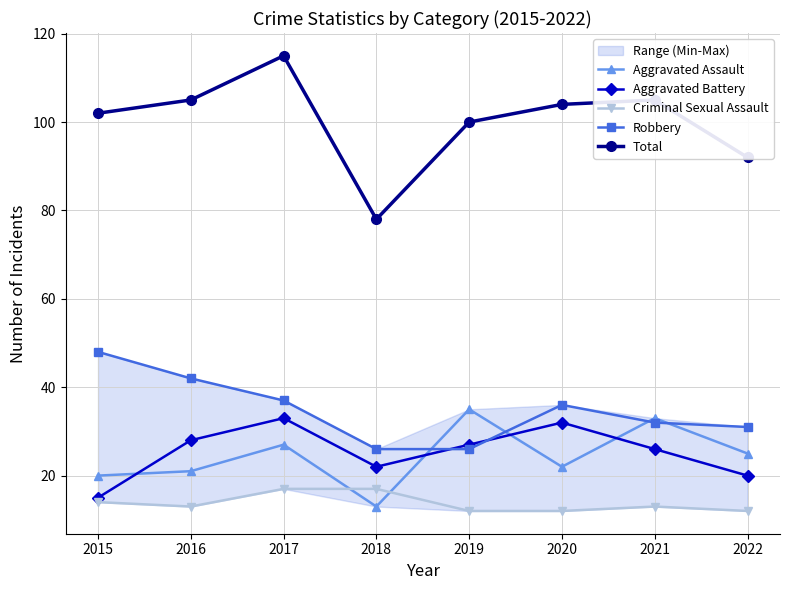

What is the sum of all Total values?

801